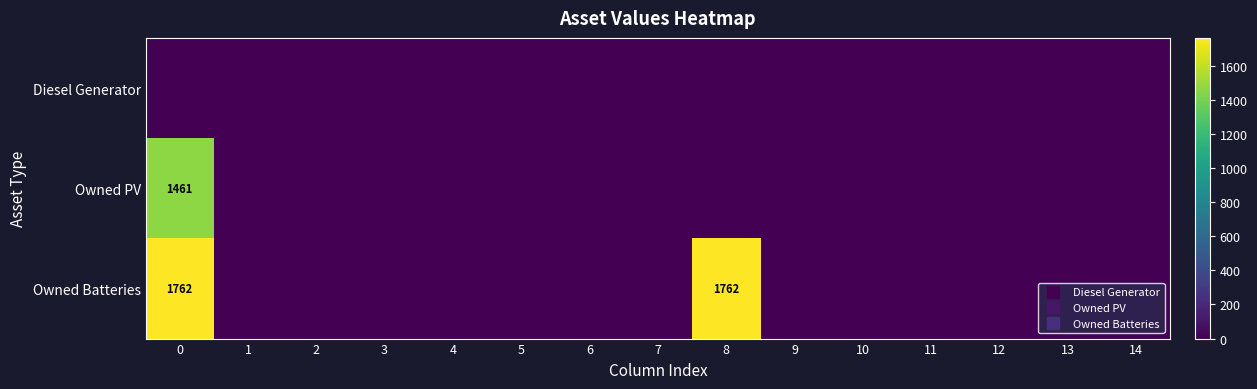

The value of Diesel Generator at 13 is 0. True or false?

True